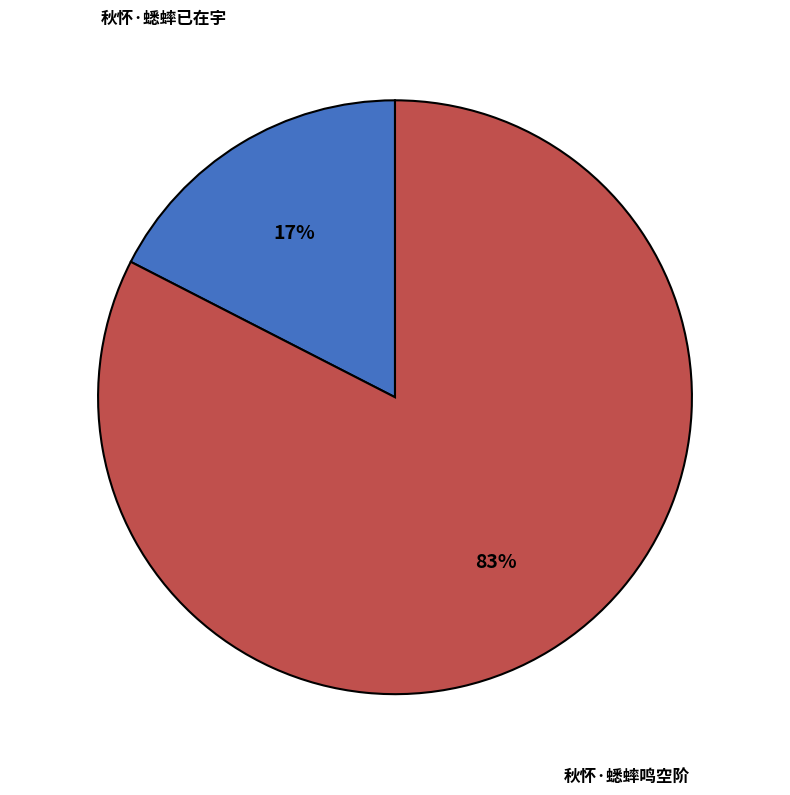

Is 秋怀·蟋蟀已在宇 the majority of the pie?

No